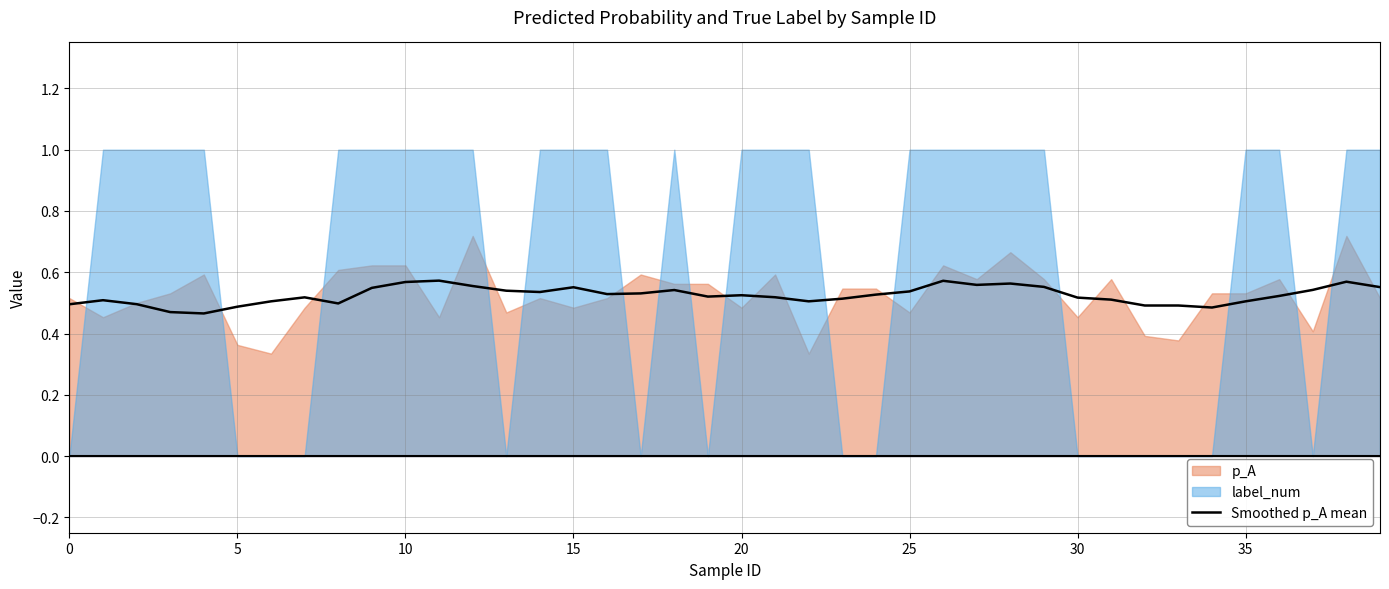

True or false: Smoothed p_A mean has a value of 0.2 at 5.

False